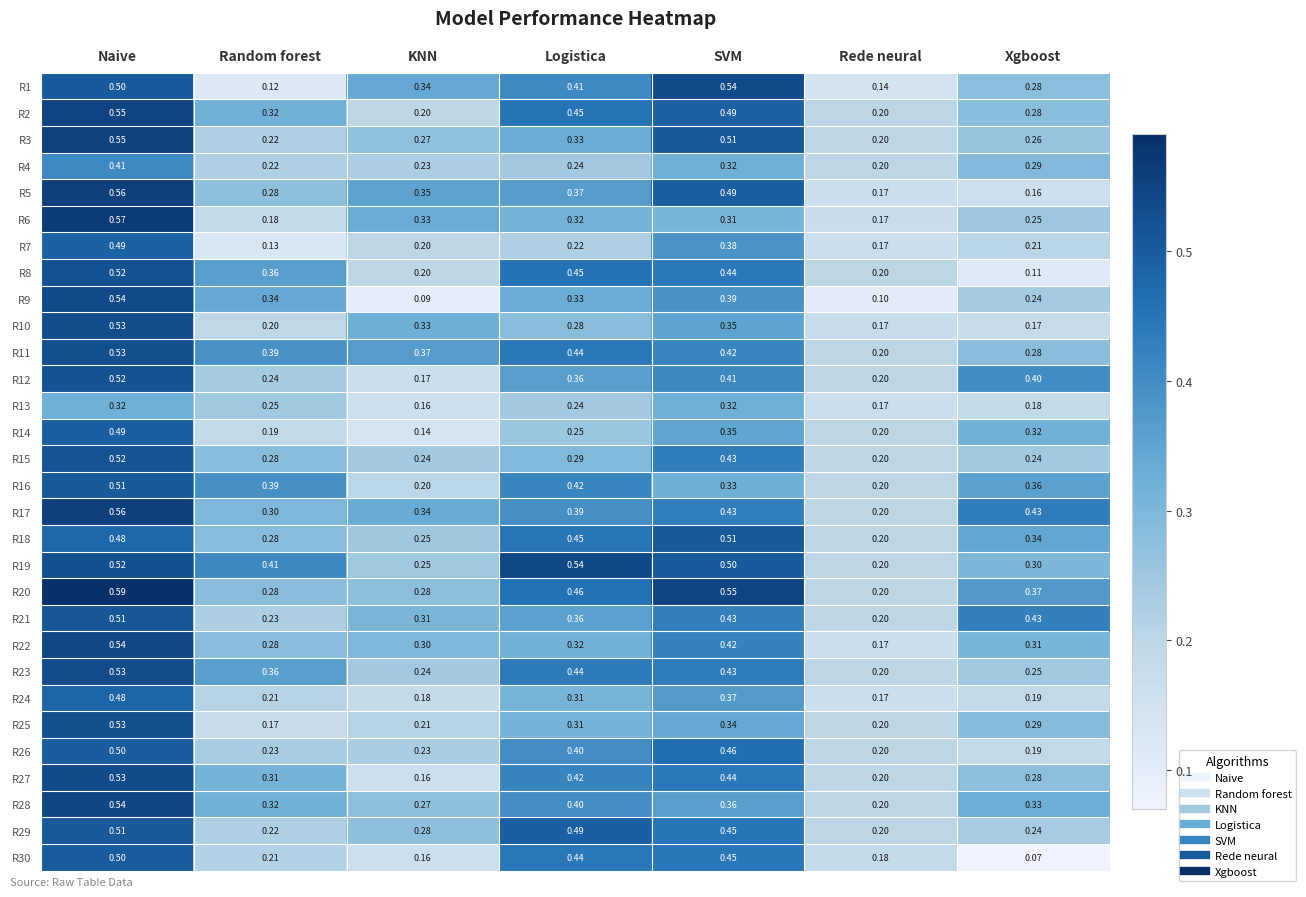

What is the spread (max minus min) of values at Rede neural?

0.1